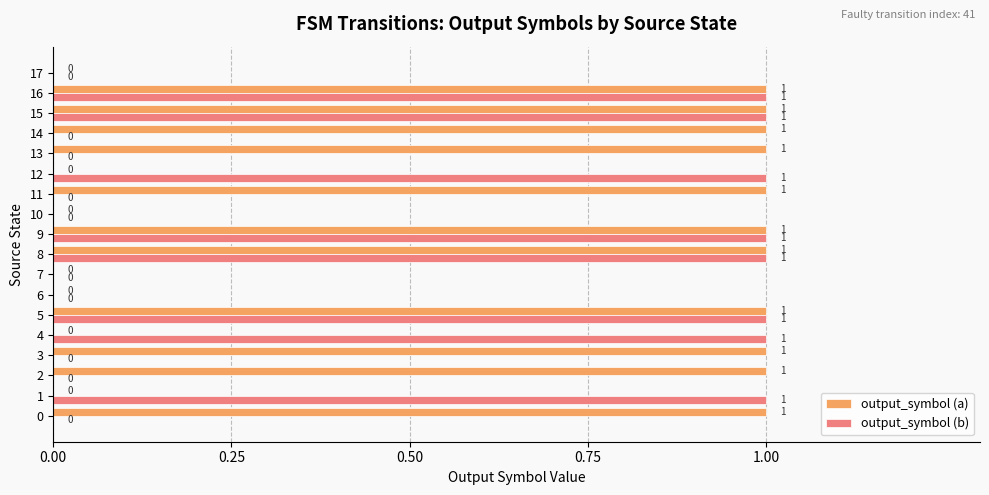

Which series has the largest total across all categories?

output_symbol (a)